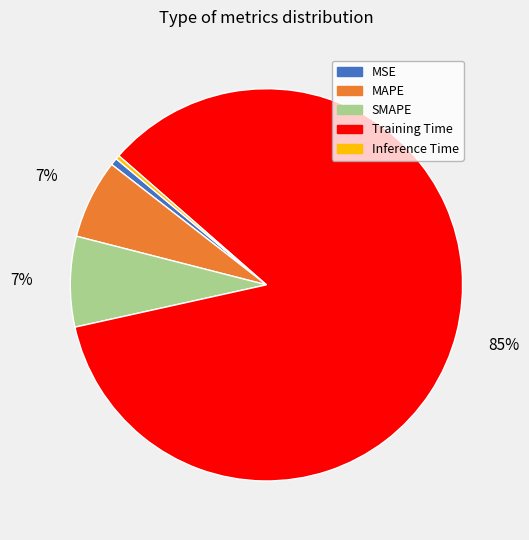

Do MAPE and Inference Time together represent more than half of the pie?

No